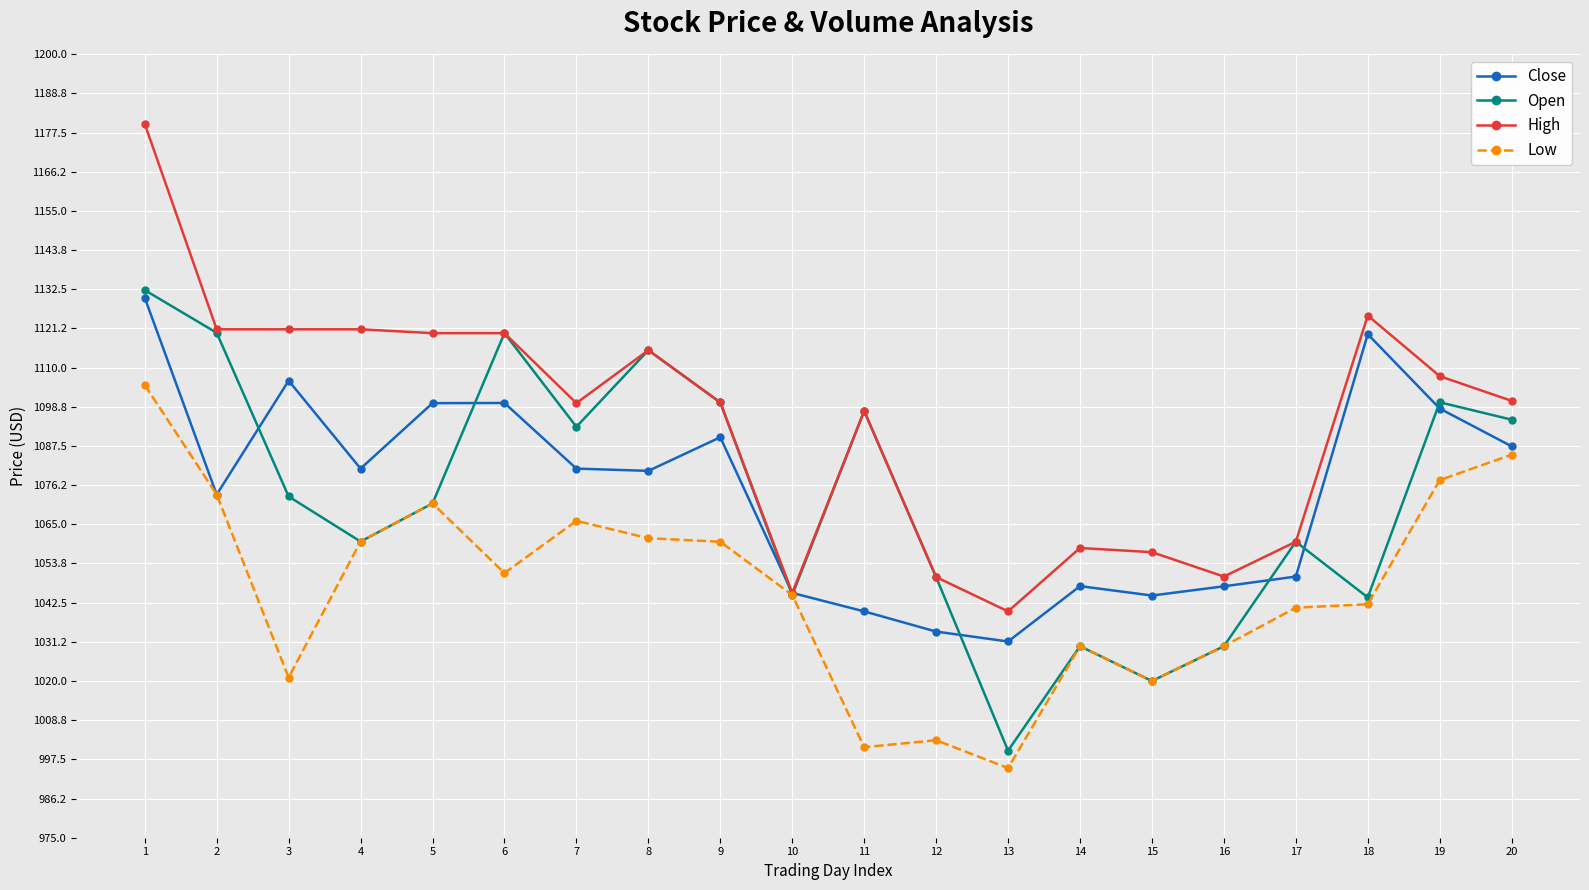

Which series has the widest spread of values?

High